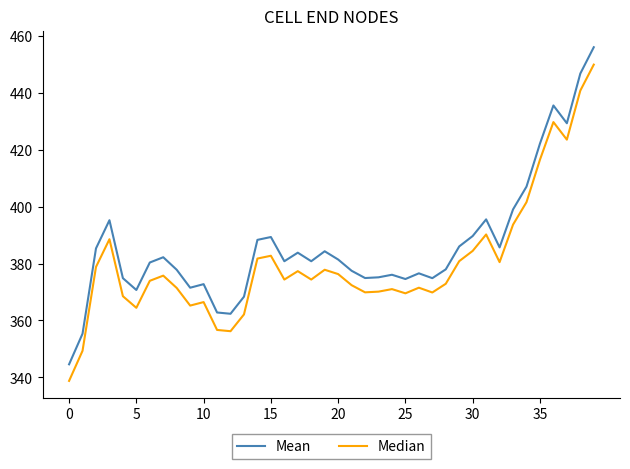

What are all the series names shown in the legend?

Mean, Median